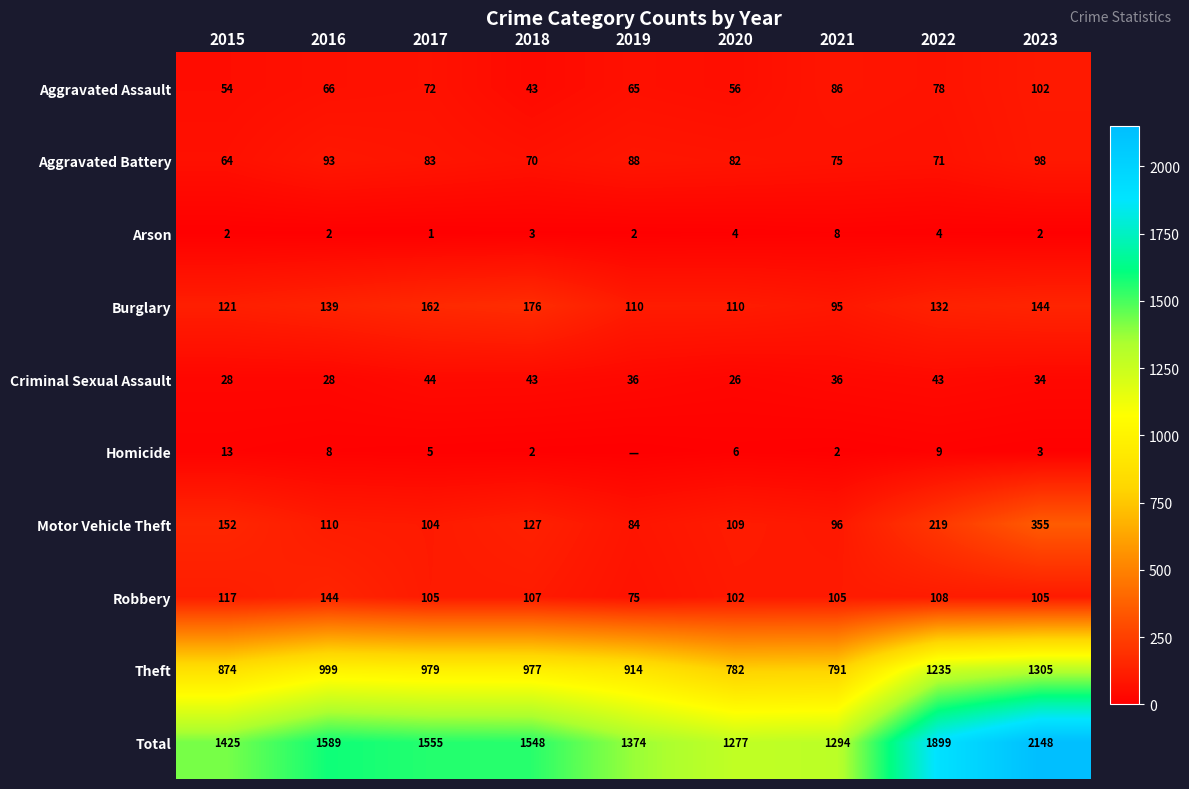

The Robbery series shows 60 at 2022. True or false?

False